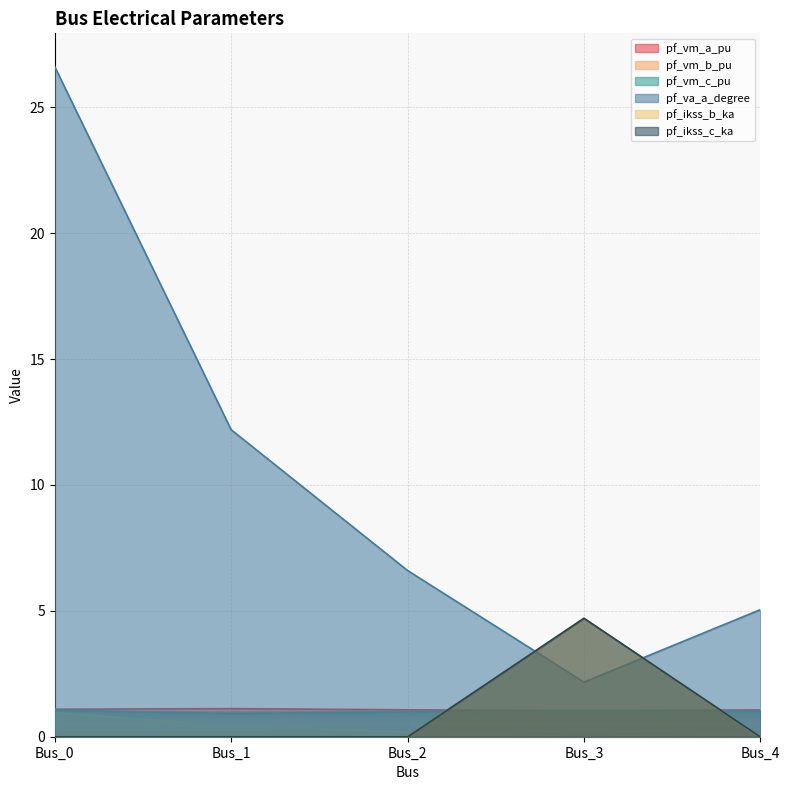

What is the approximate value of pf_vm_b_pu at Bus_1?

0.4